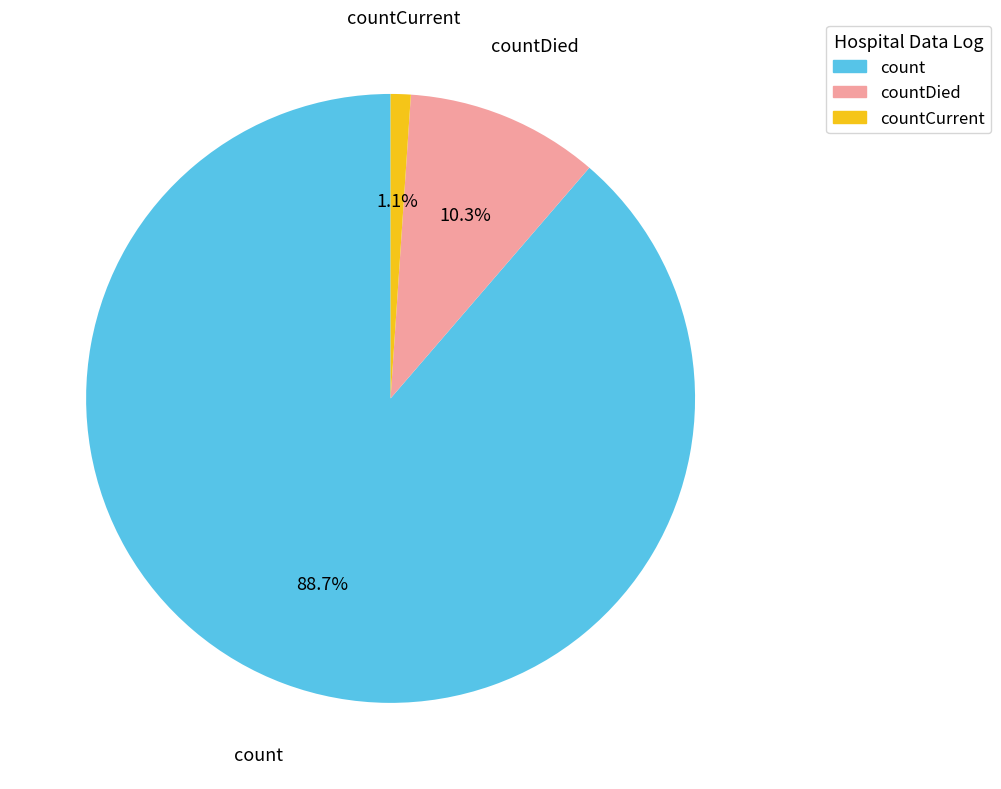

How many slices are in this pie chart?

3